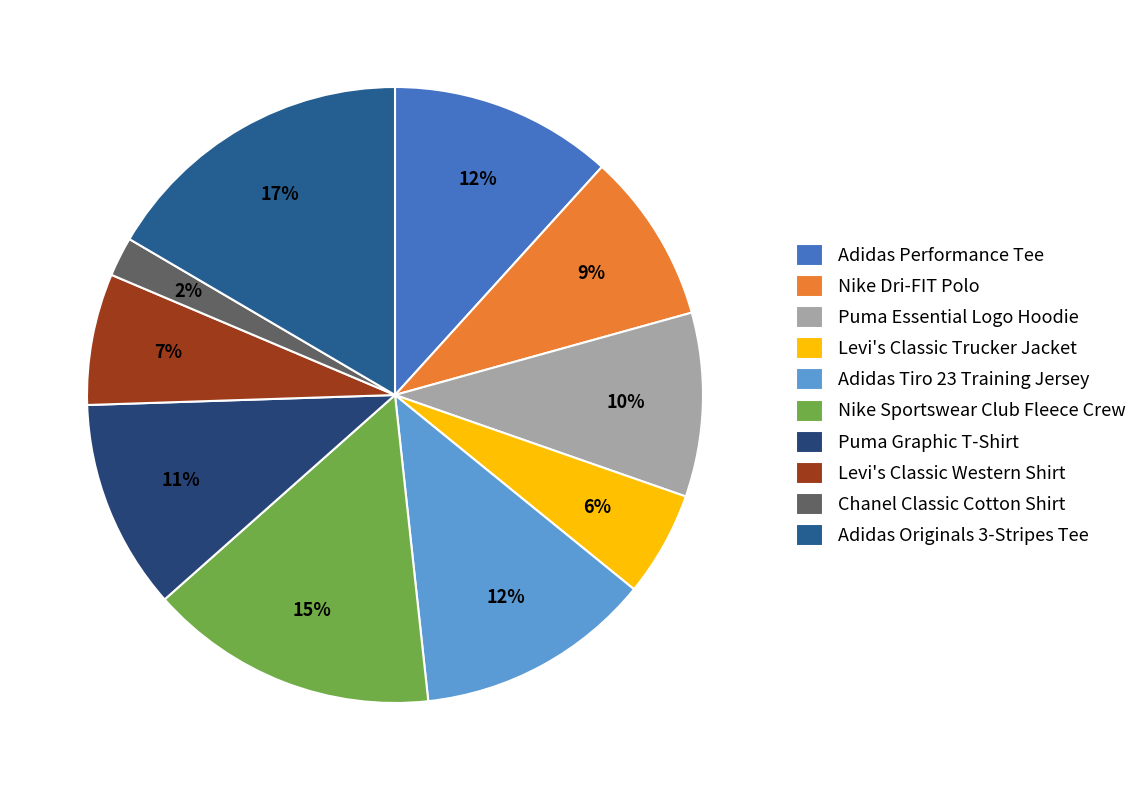

To the nearest percent, what is the difference between the Adidas Performance Tee and Nike Sportswear Club Fleece Crew slice percentages?

3%